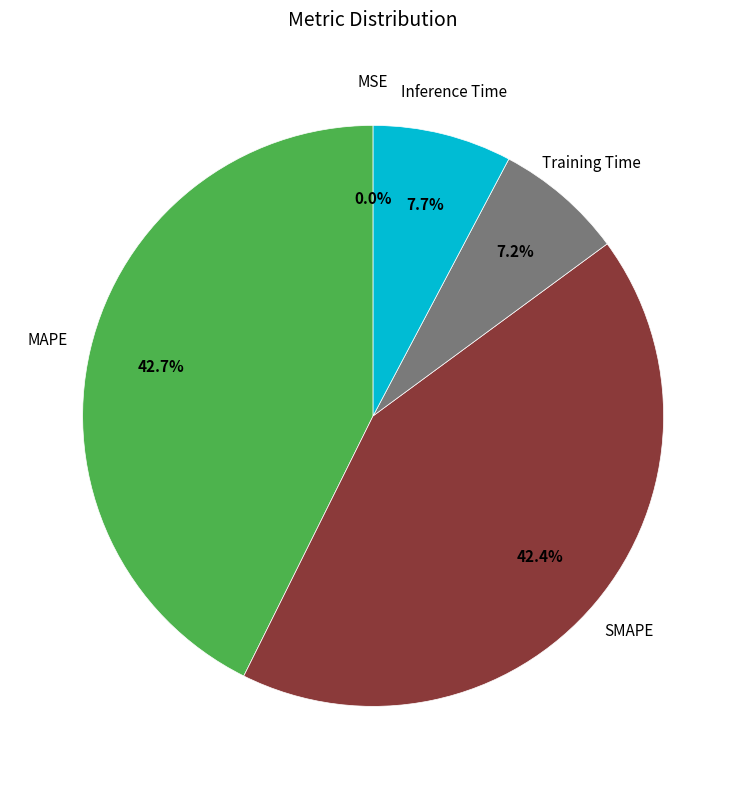

Is there a majority slice in this chart?

No